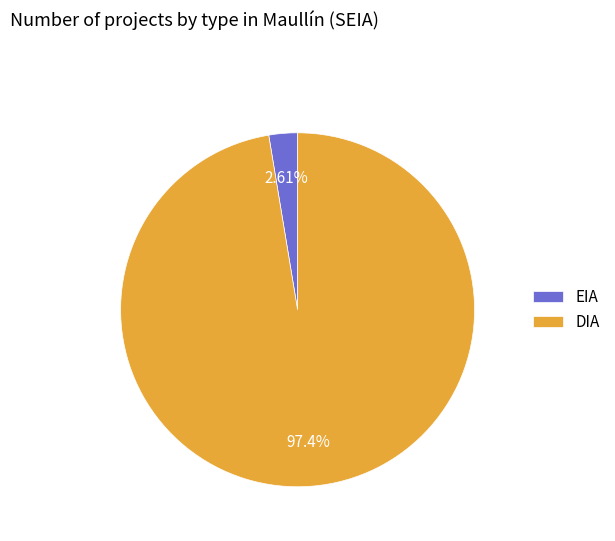

How many slices are in this pie chart?

2